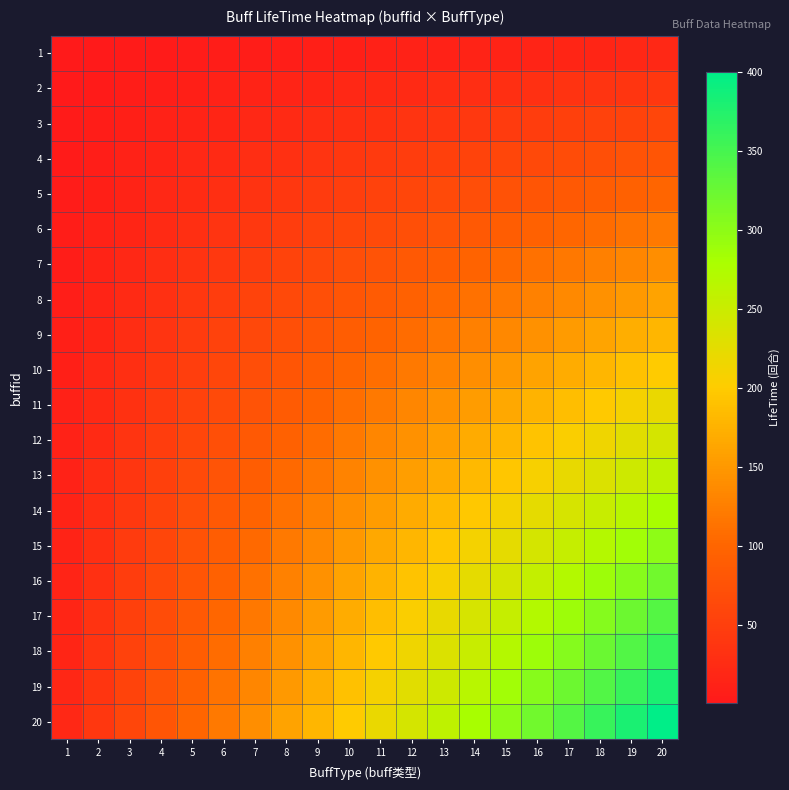

At which category is the sum across all series the highest?

20